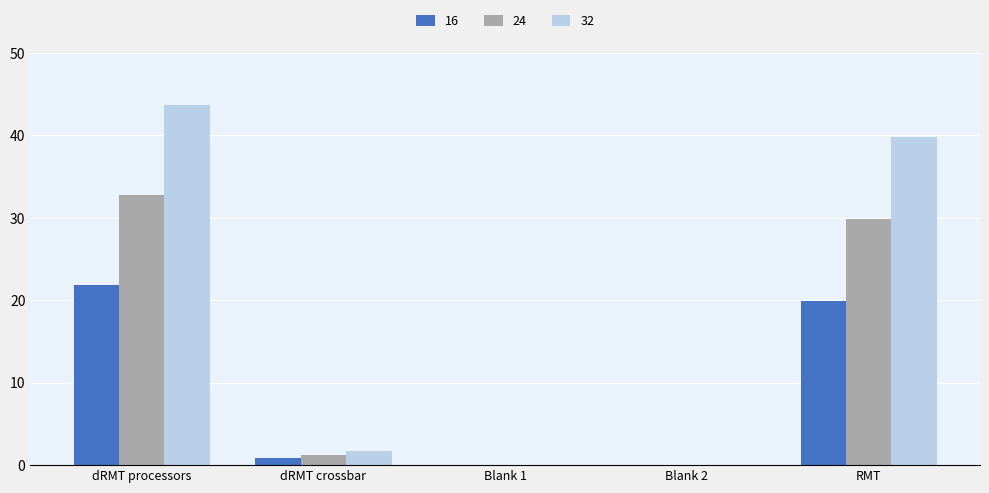

True or false: 16 has a value of 4.1 at RMT.

False